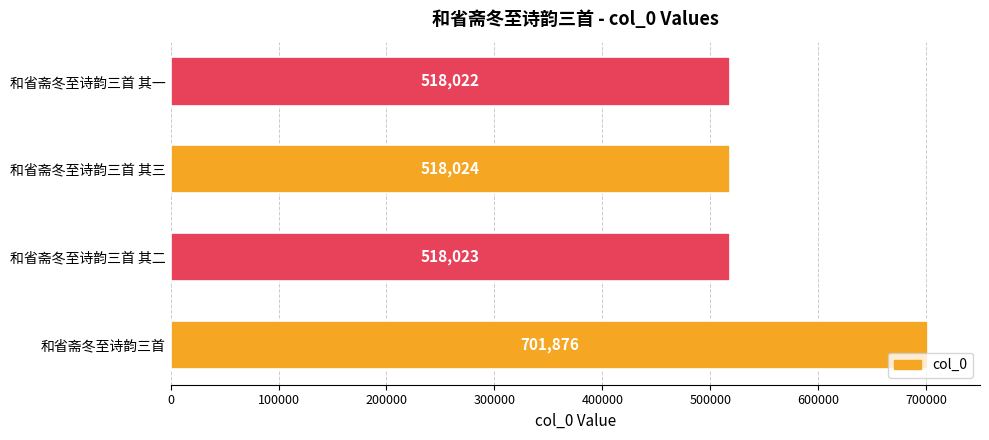

Reading top to bottom, extract all data points from this chart.

518022	518024	518023	701876